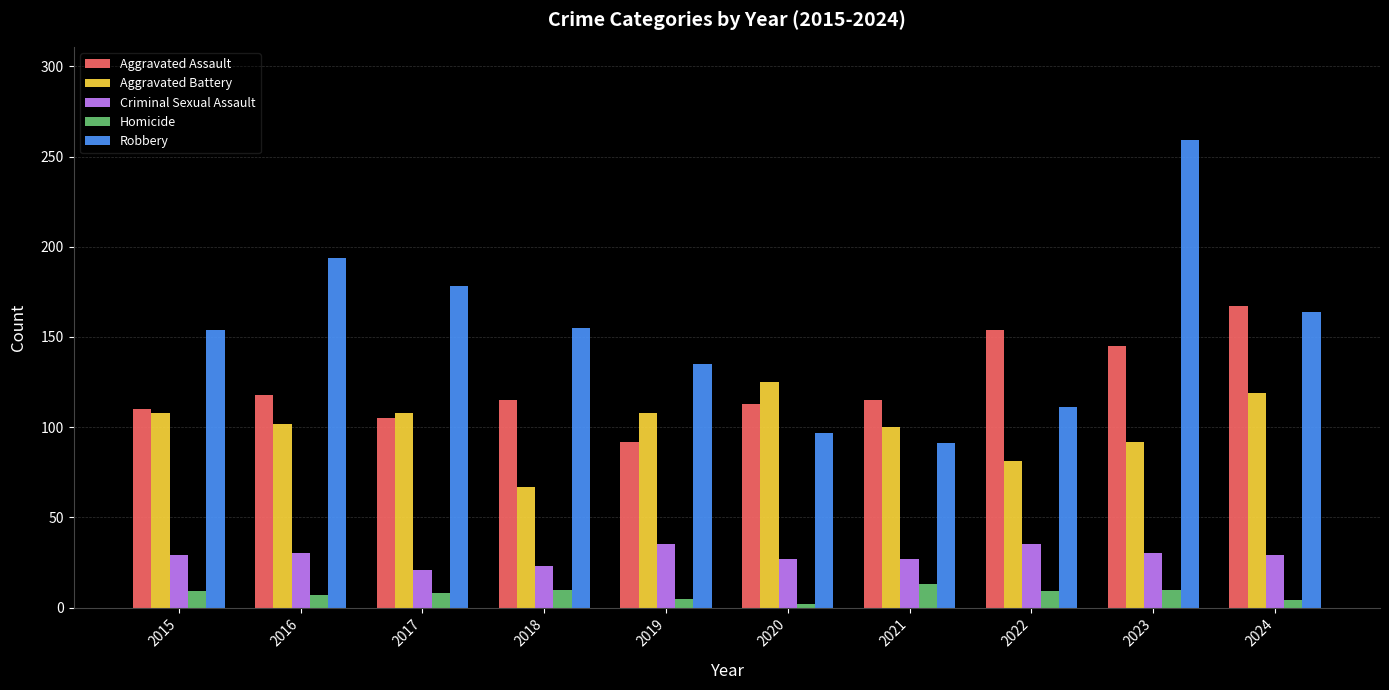

What is the difference between the second highest and second lowest values in the Criminal Sexual Assault series?

12